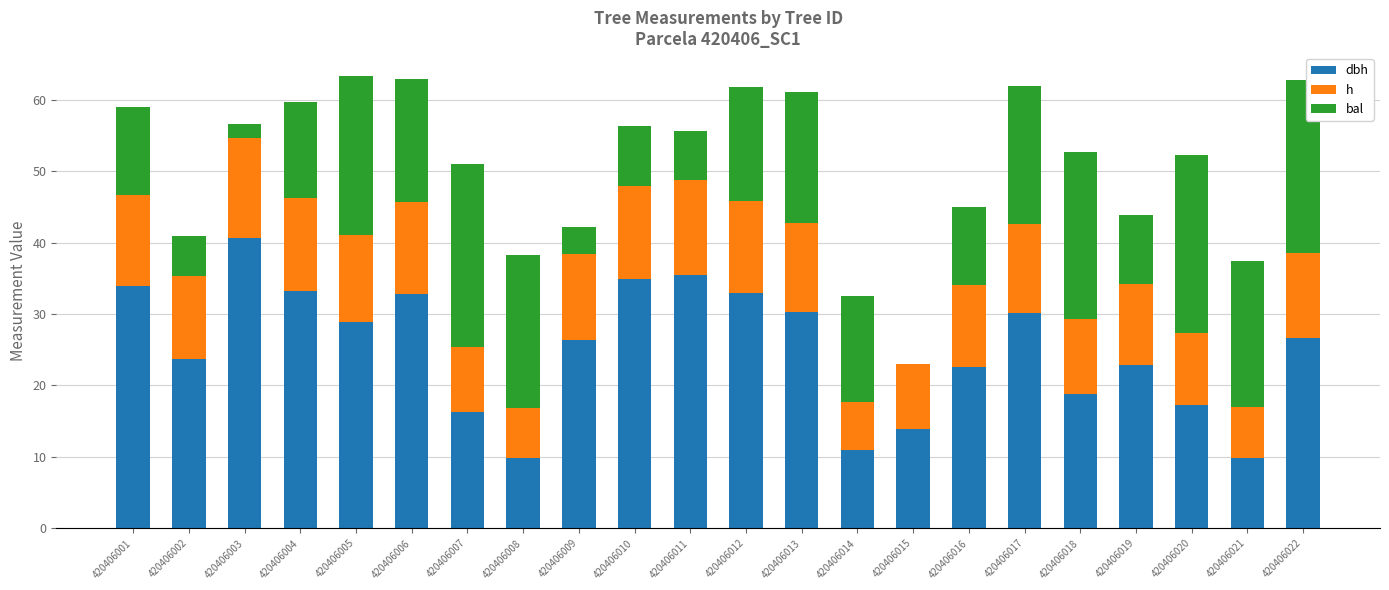

What is the total value across all series at 420406010?

56.3